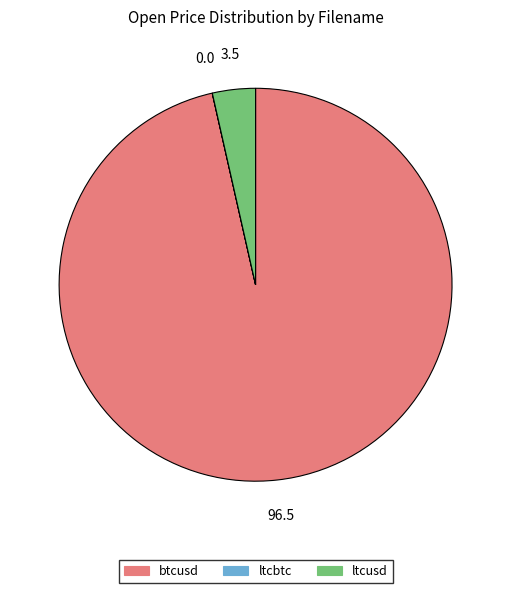

Which slice is the largest?

btcusd